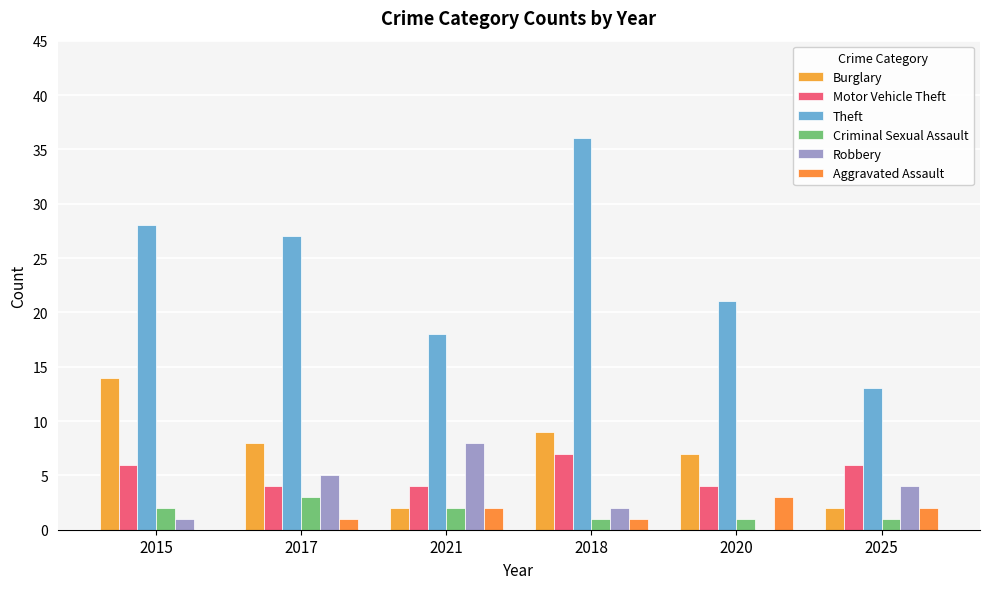

Reading left to right, extract all data points from this chart.

Burglary: 14	8	2	9	7	2
Motor Vehicle Theft: 6	4	4	7	4	6
Theft: 28	27	18	36	21	13
Criminal Sexual Assault: 2	3	2	1	1	1
Robbery: 1	5	8	2	0	4
Aggravated Assault: 0	1	2	1	3	2